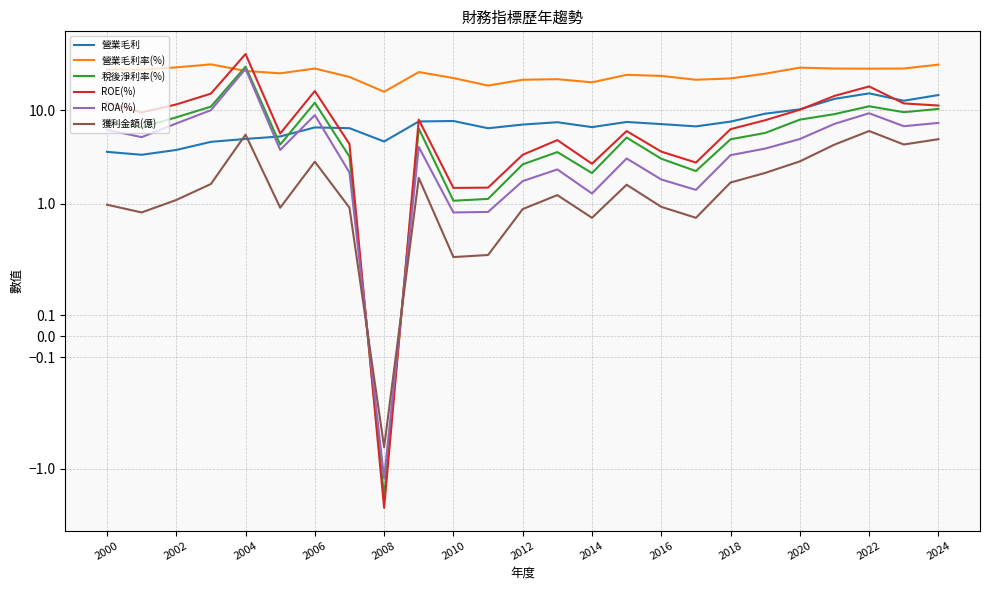

True or false: 營業毛利 has a value of 21.1 at 21.

False